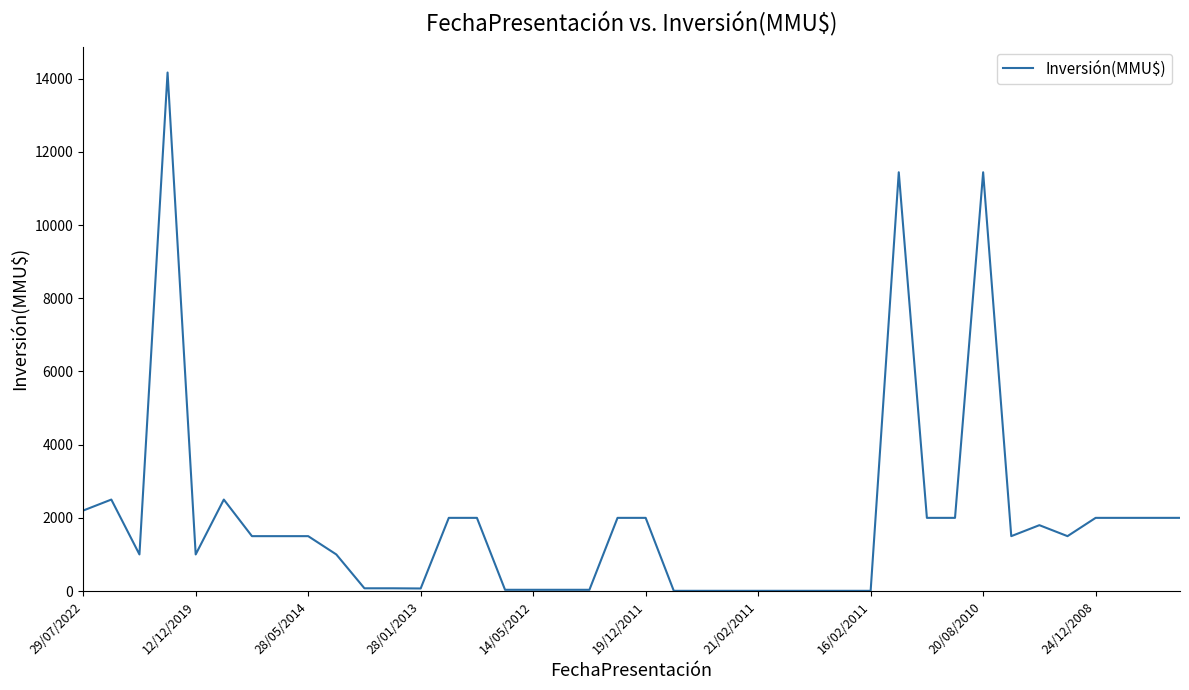

What is the maximum value shown in the chart?

14171